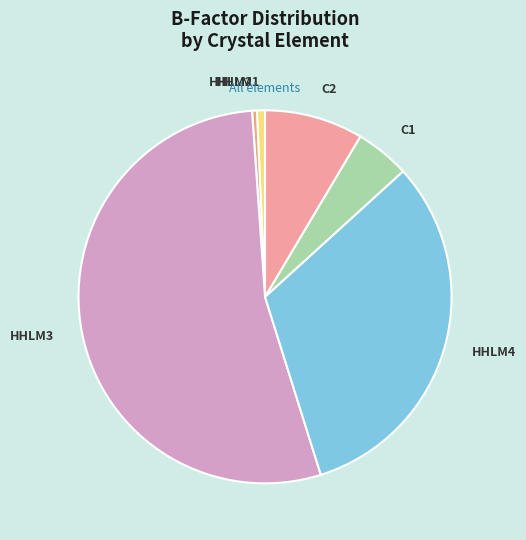

Between HHLM2 and C1, which is larger?

C1